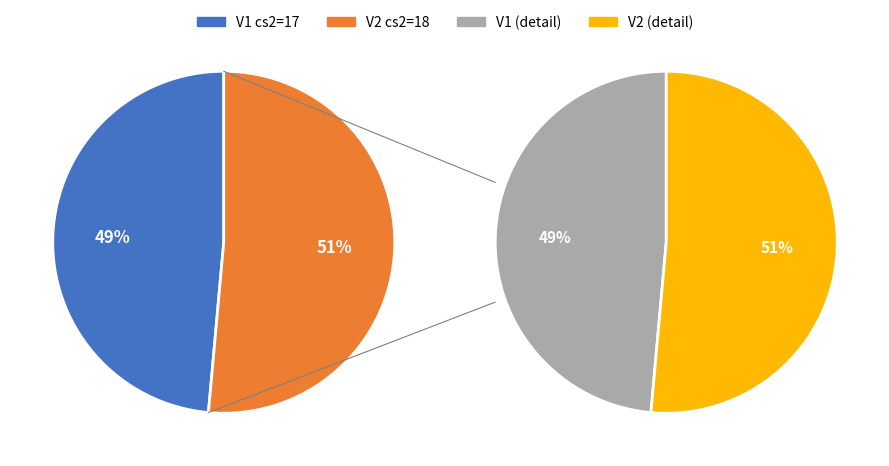

The V2 slice represents 45% of the pie. True or false?

False